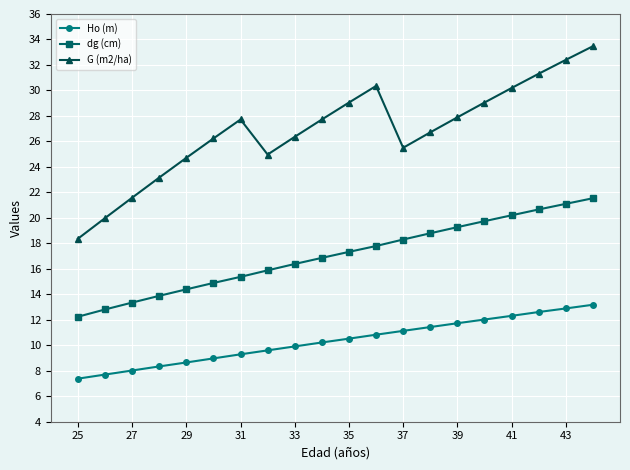

Which series has the largest range (max minus min)?

G (m2/ha)